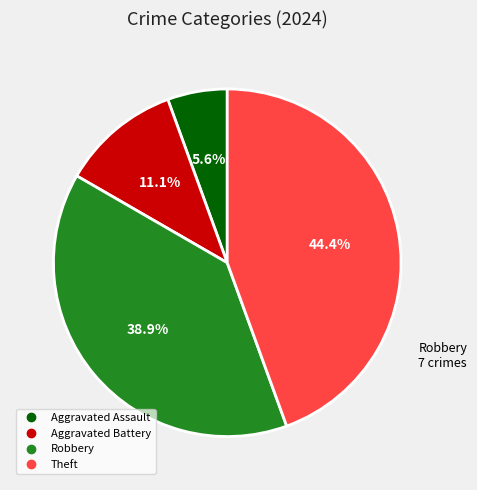

To the nearest percent, what percentage of the pie is Aggravated Battery?

11%